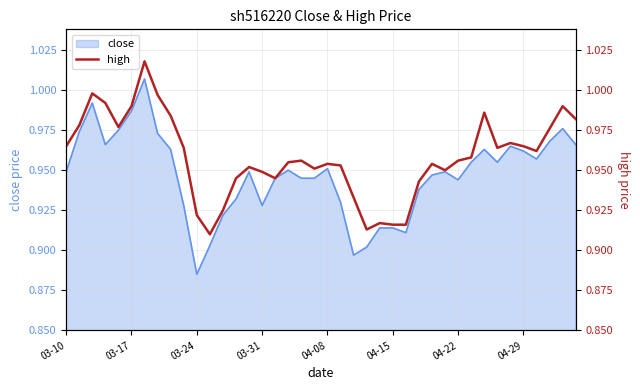

At which label does close reach its minimum?

03-24